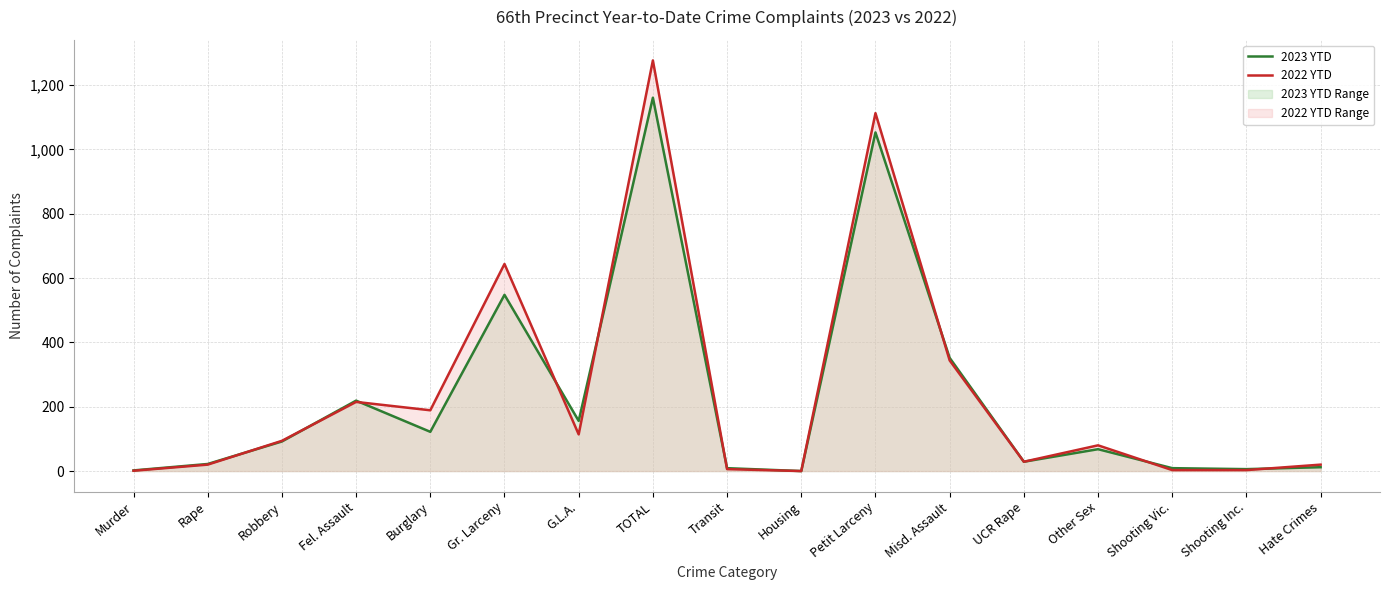

What value does the 2023 YTD series have at Gr. Larceny, to the nearest 50?

550